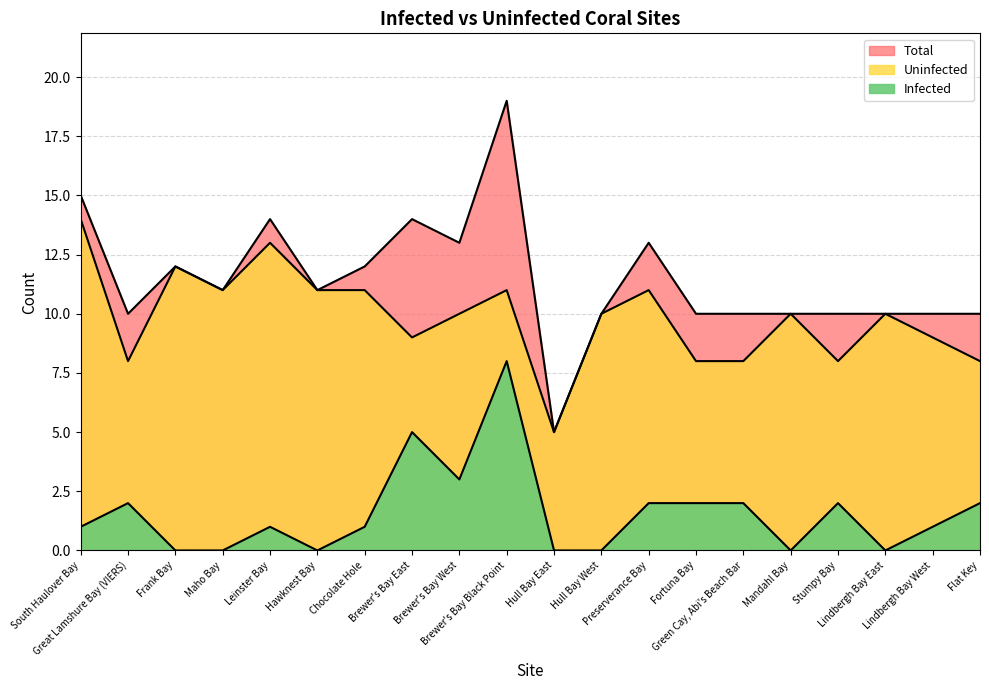

True or false: Uninfected and Total intersect in this chart.

False